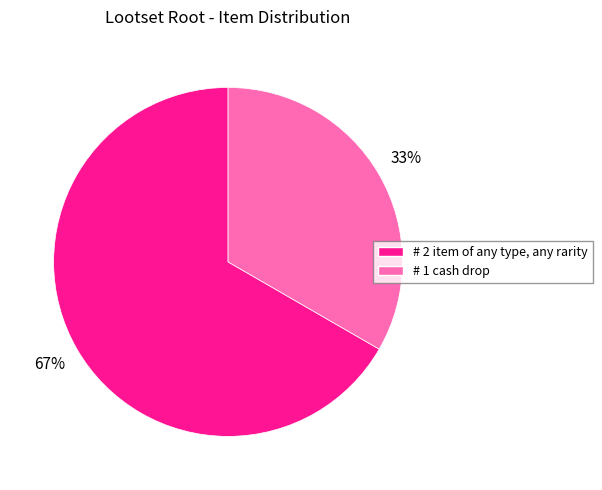

Is the sum of # 1 cash drop and # 2 item of any type, any rarity greater than half?

Yes